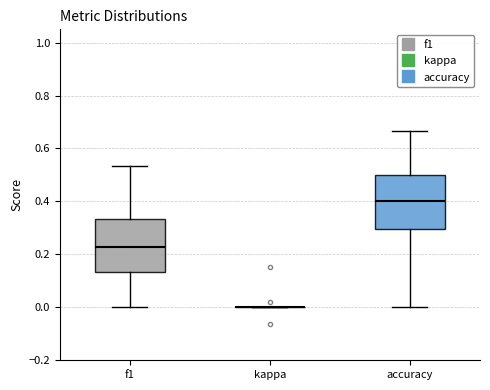

Reading left to right, read every box against the y-axis: the position of its median line, the range the box covers, and the ends of its whiskers. The values are not printed on the chart, so give them approximately, as read against the axis.

f1: median 0.22, box 0.14 to 0.34, whiskers 0.00 to 0.54
kappa: box collapsed to a line at 0.00, whiskers 0.00 to 0.00
accuracy: median 0.40, box 0.30 to 0.50, whiskers 0.00 to 0.66